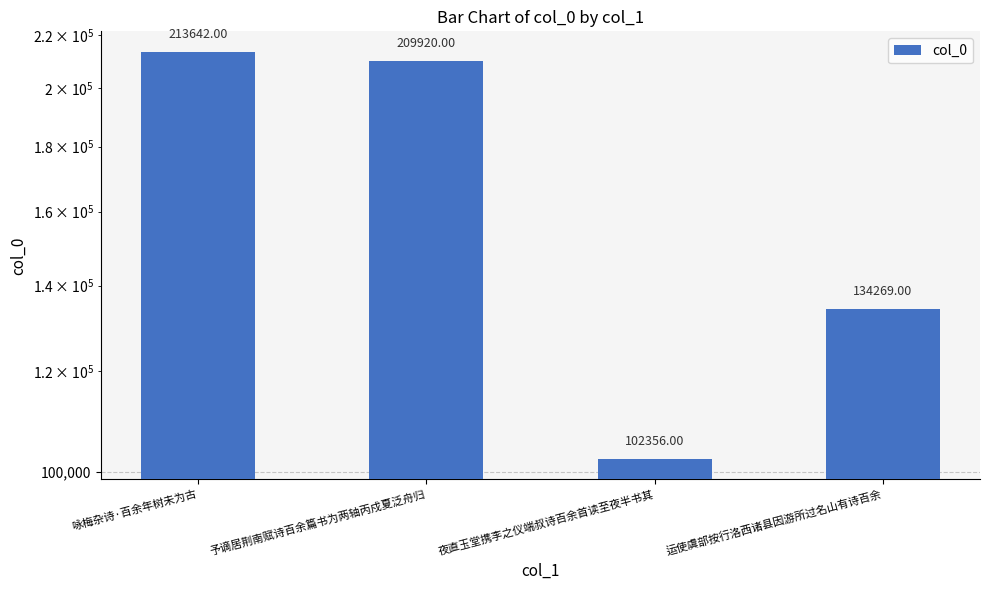

Approximately how many times larger is the value at 夜直玉堂携李之仪端叔诗百余首读至夜半书其 compared to 运使虞部按行洛西诸县因游所过名山有诗百余?

0.8